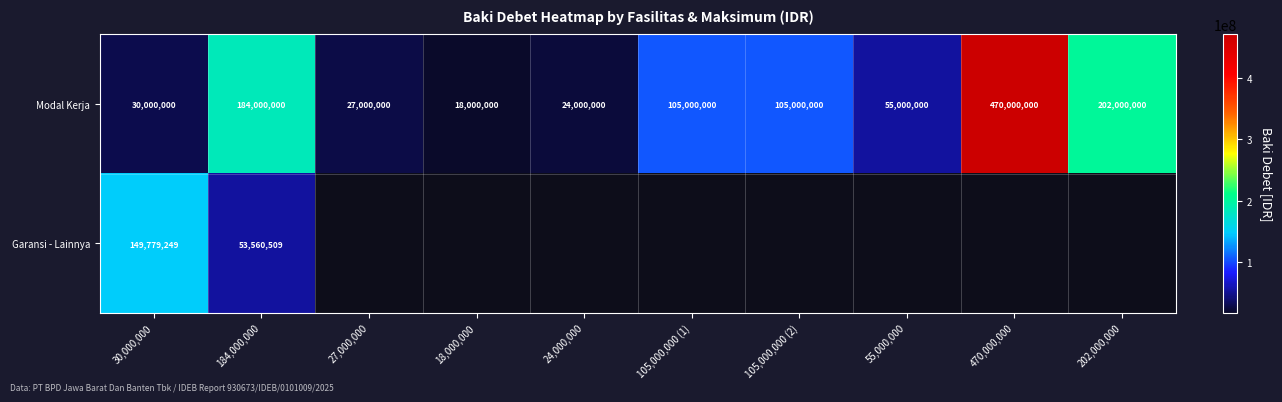

How many data points does each series have?

10